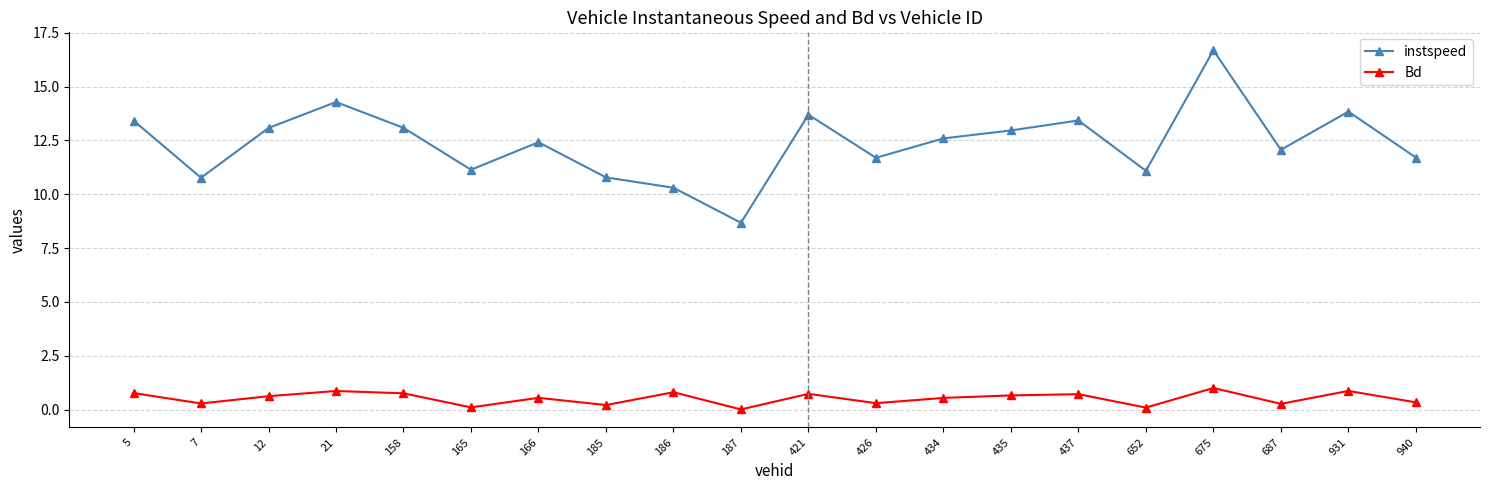

Is it true that instspeed equals 7.3 at 434?

False